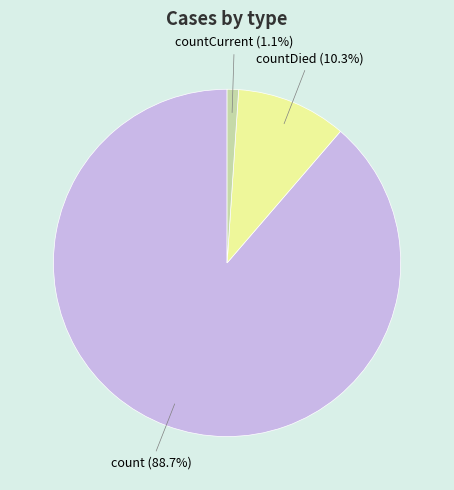

Is there any slice that represents more than half of the pie?

Yes